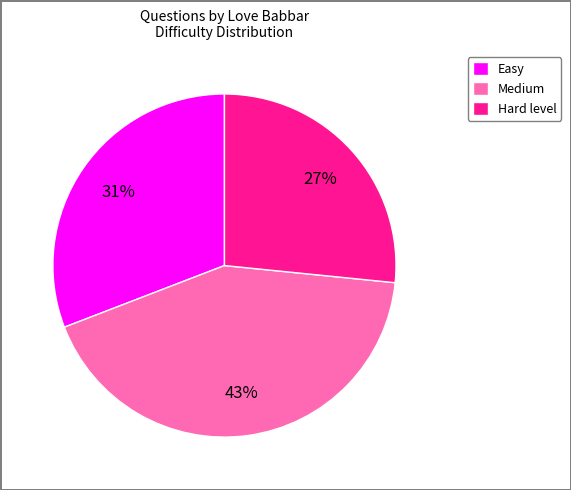

Does Hard level represent more than half of the total?

No